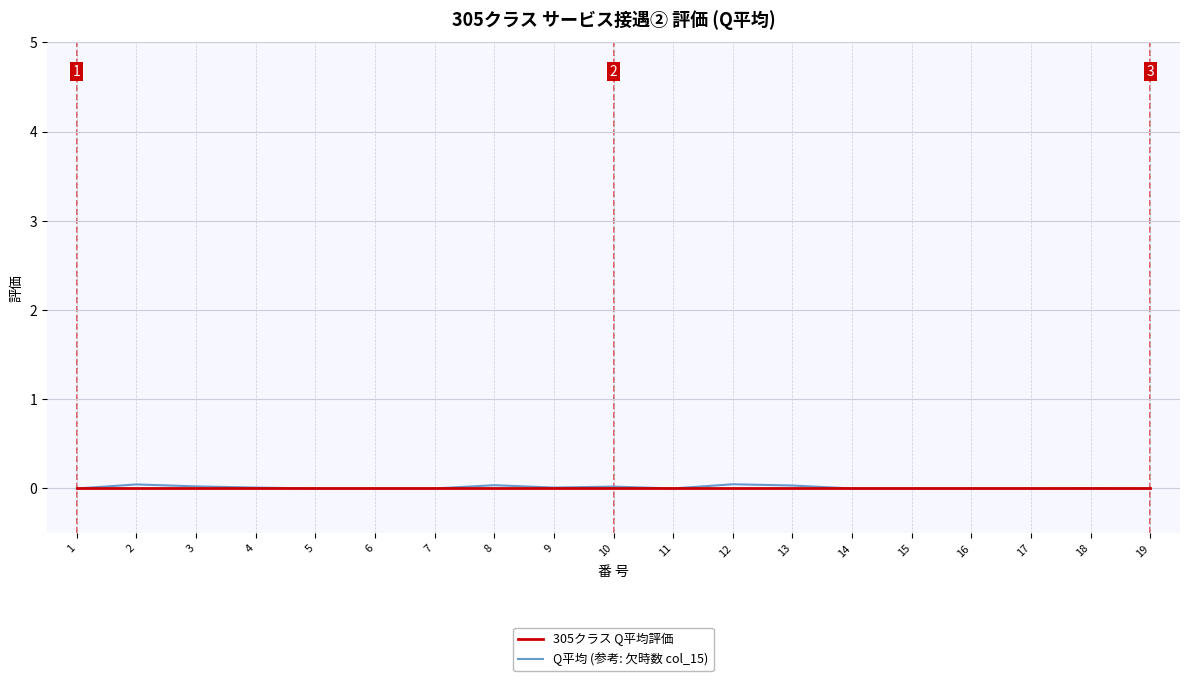

Which series has the largest range (max minus min)?

Q平均 (参考: 欠時数 col_15)